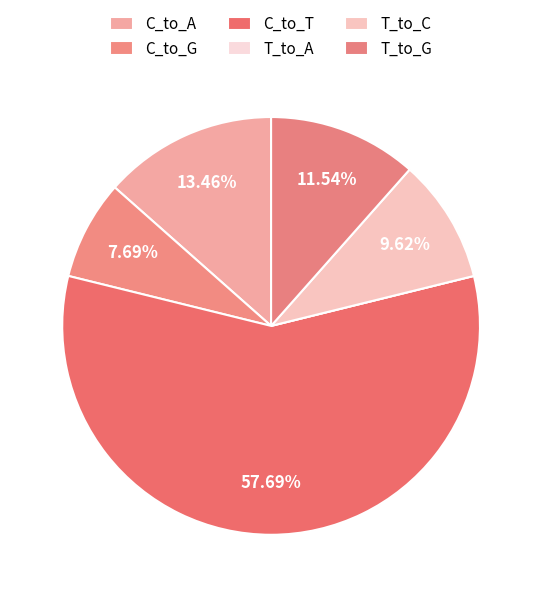

Which slice is the largest?

C_to_T